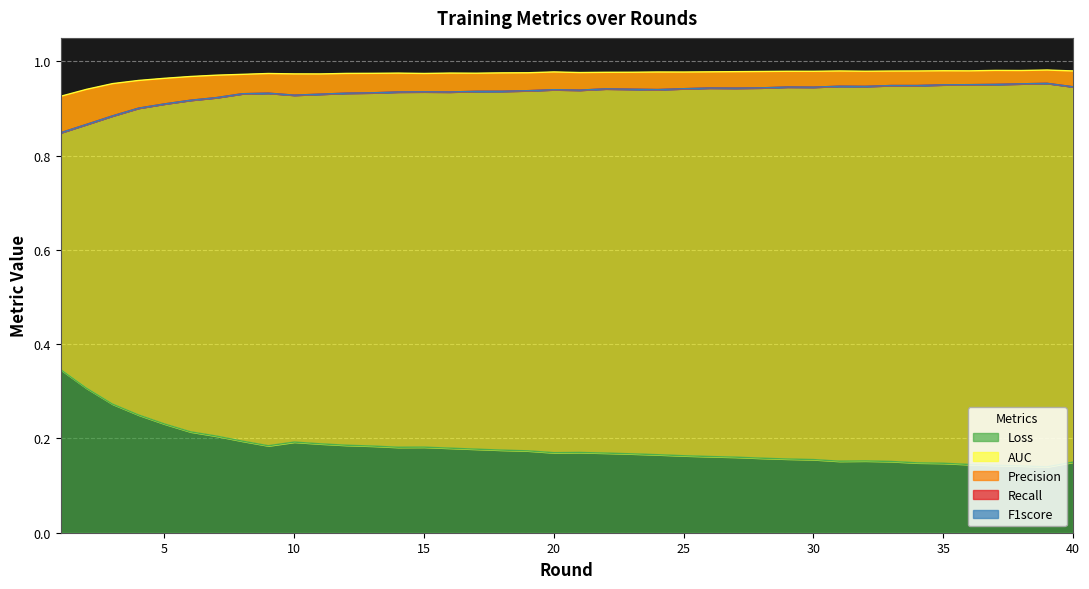

Rank the series by their maximum value, from highest to lowest.

AUC, Precision, Recall, F1score, Loss